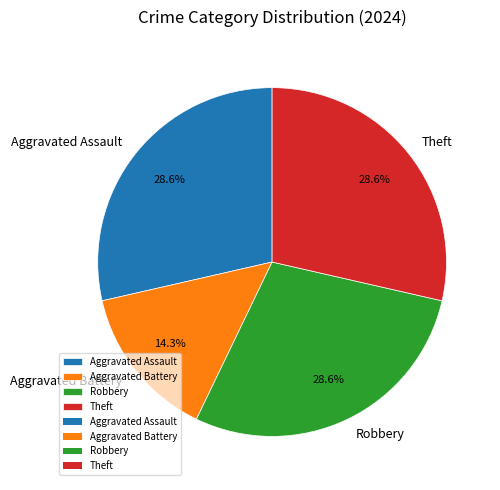

To the nearest percent, what is the average slice percentage?

25%